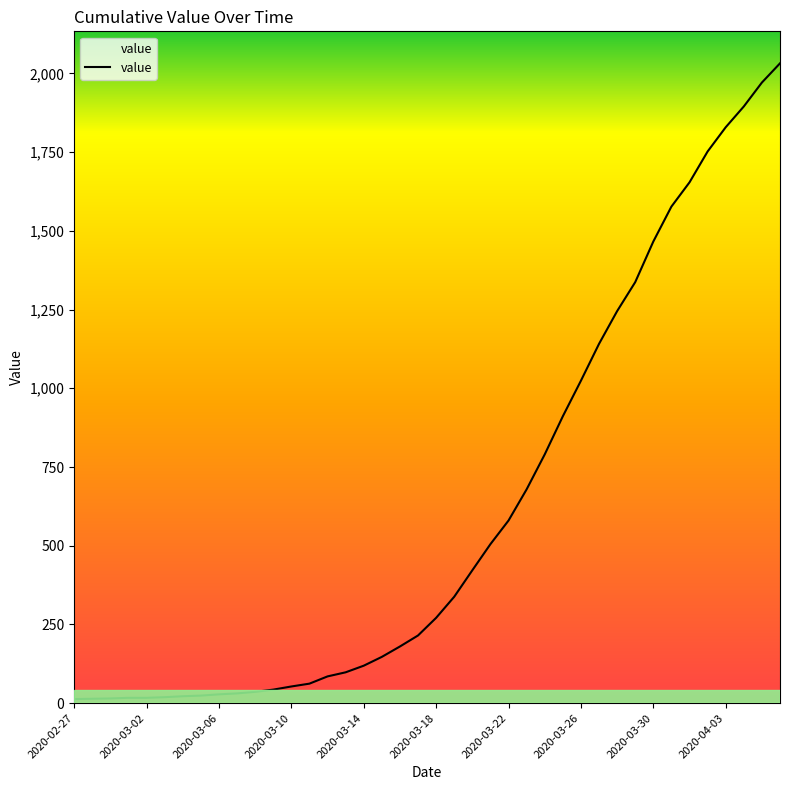

What is the maximum value shown in the chart?

2032